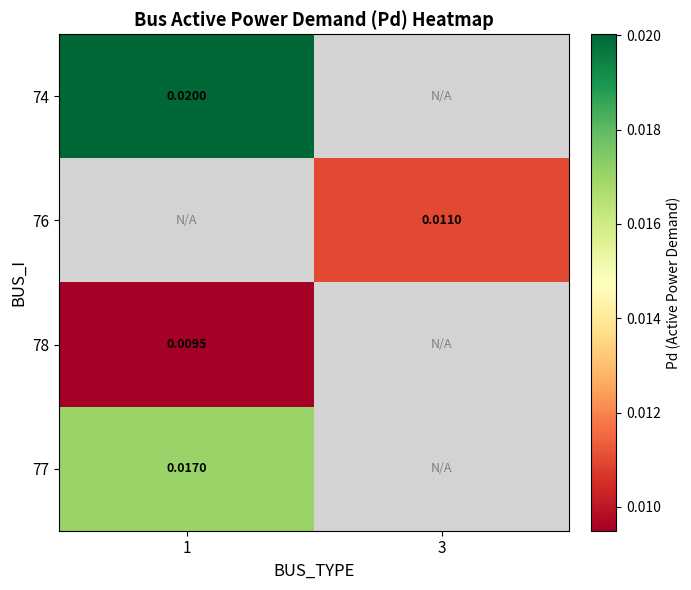

Is the value of 77 at 1 greater than the value of 76 at 3?

Yes